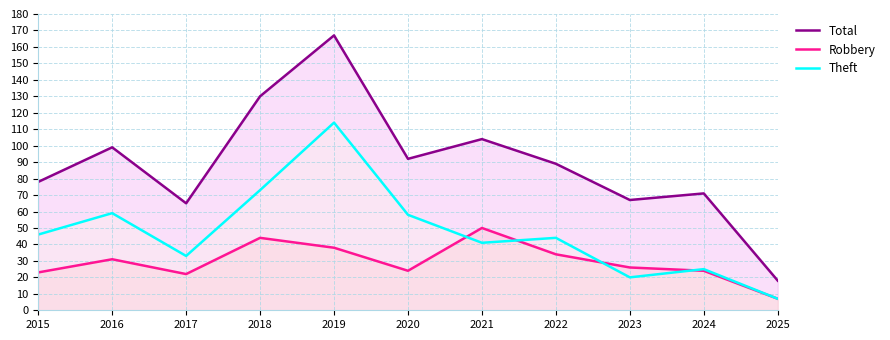

True or false: Theft and Total intersect in this chart.

False